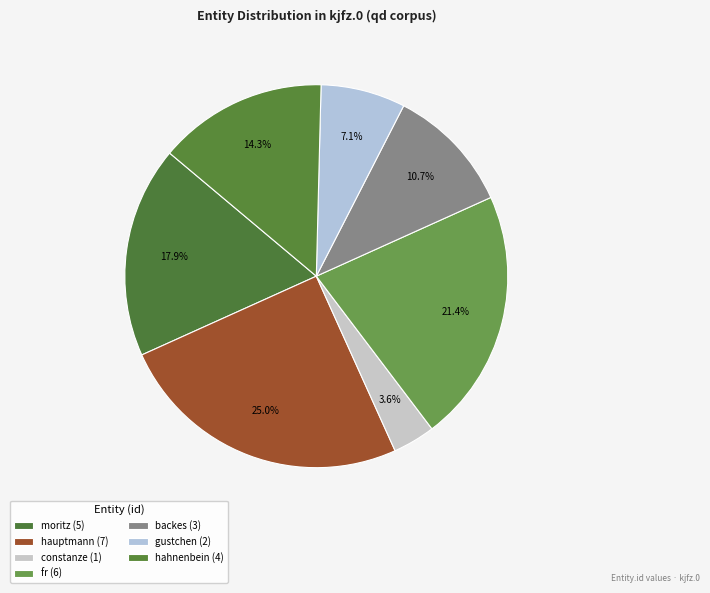

Is there a majority slice in this chart?

No